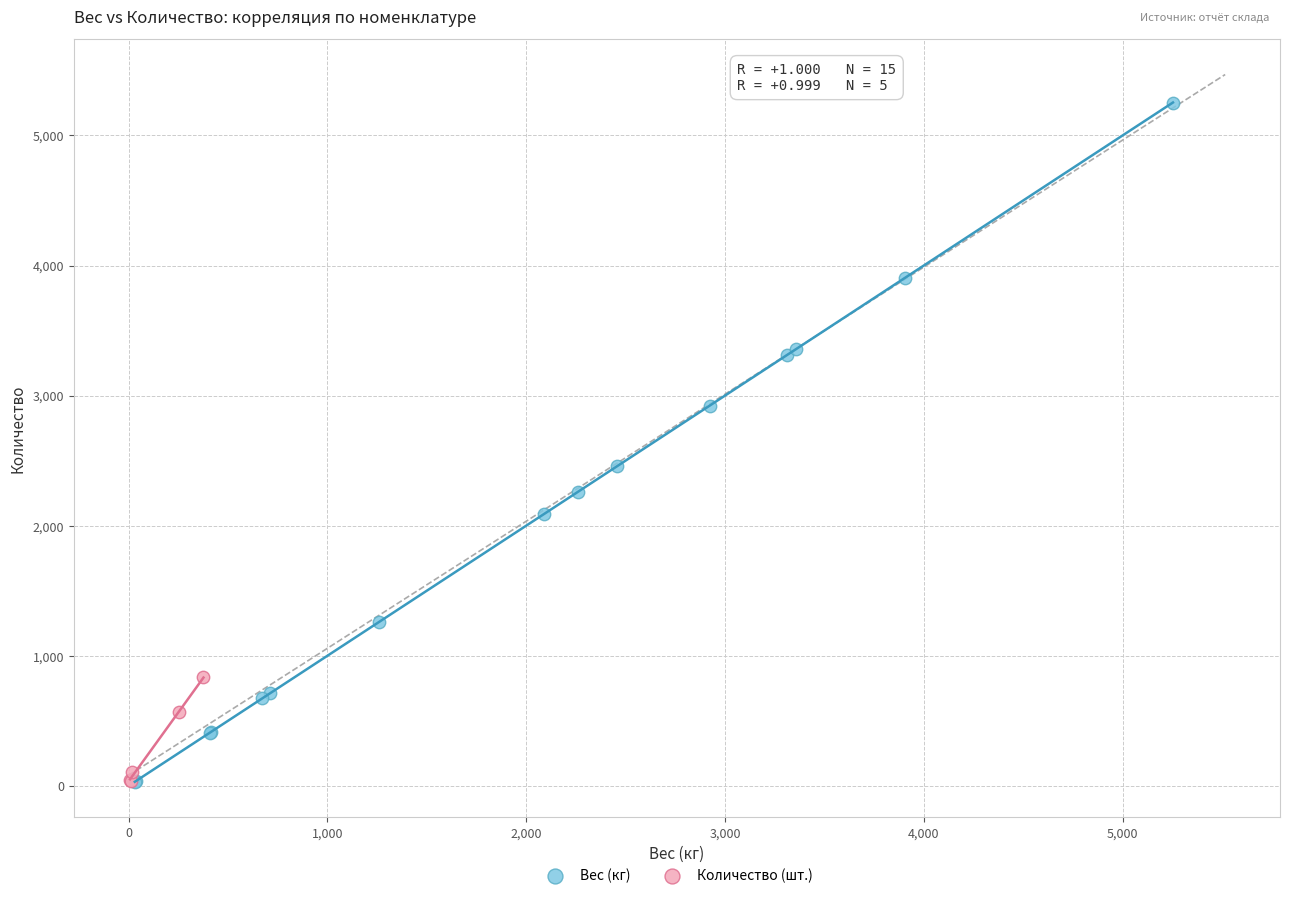

Which series has the widest spread of Y values?

Вес (кг)